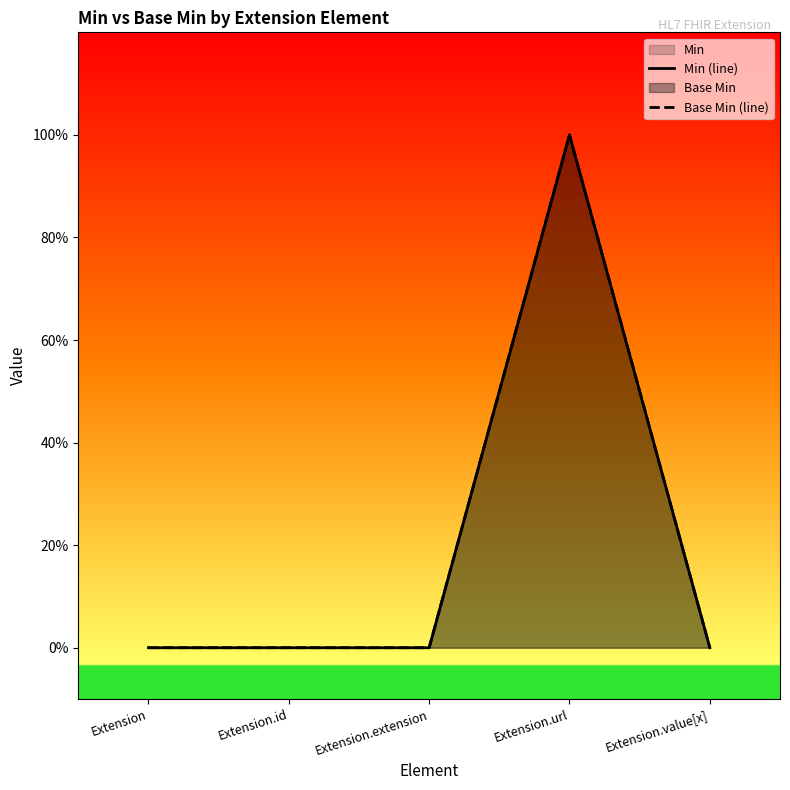

How many categories are shown in the chart?

5